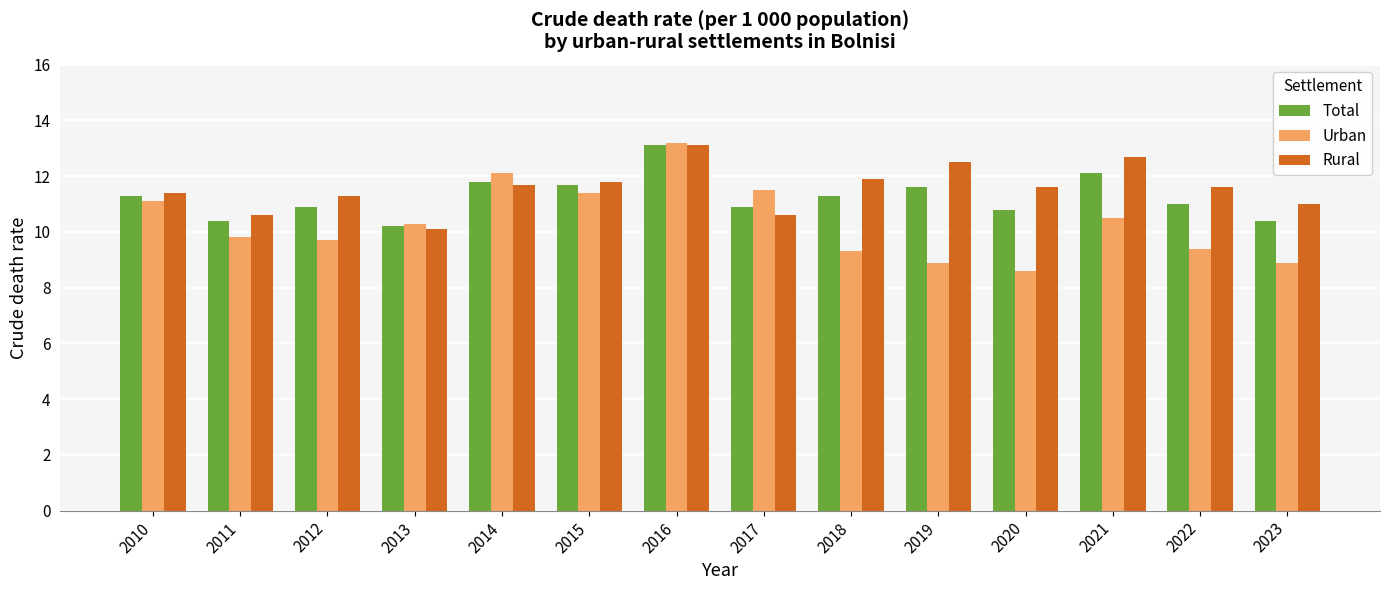

Which series has the widest spread of values?

Urban